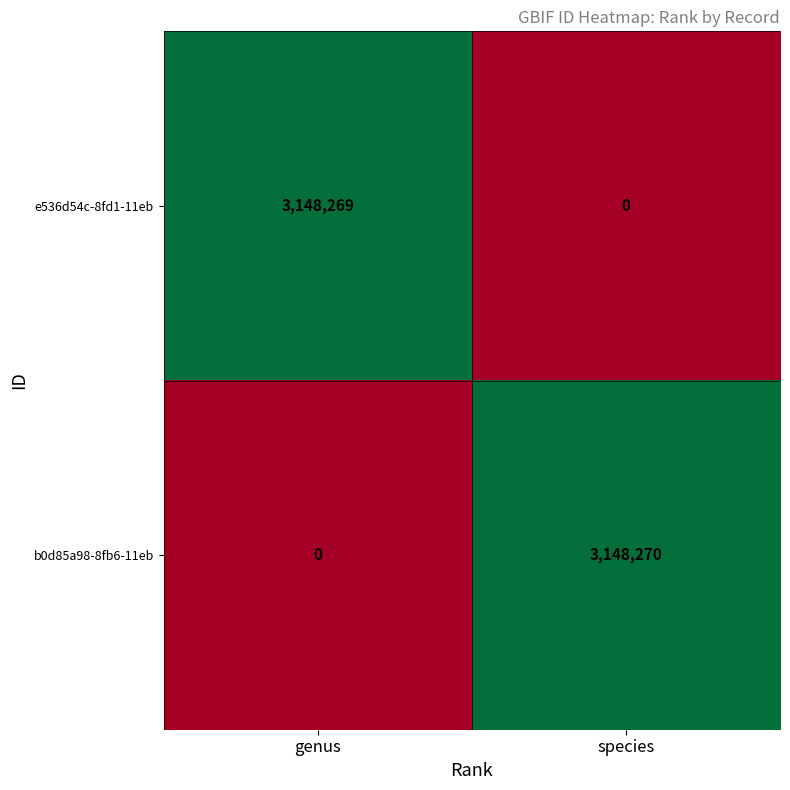

At which label is e536d54c-8fd1-11eb closest to 1574134?

species